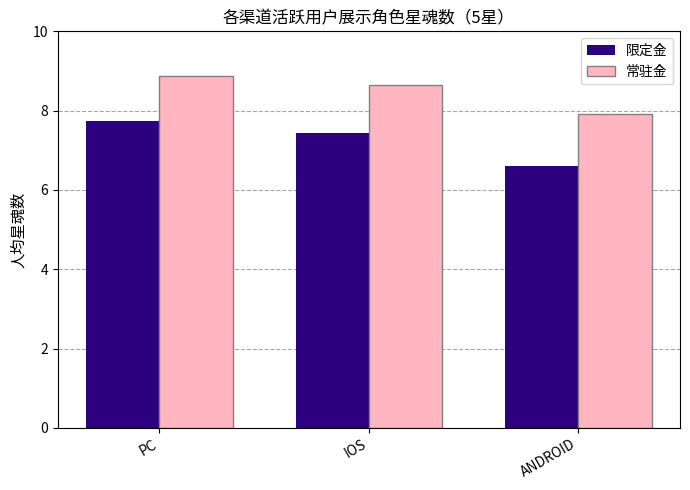

How many data points in 常驻金 are above 8?

2